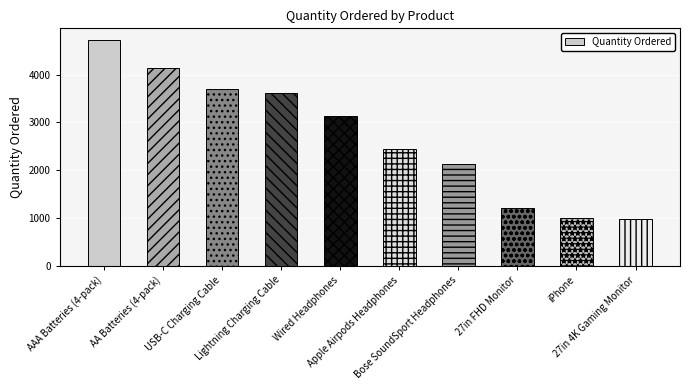

Does the chart contain any negative values?

No